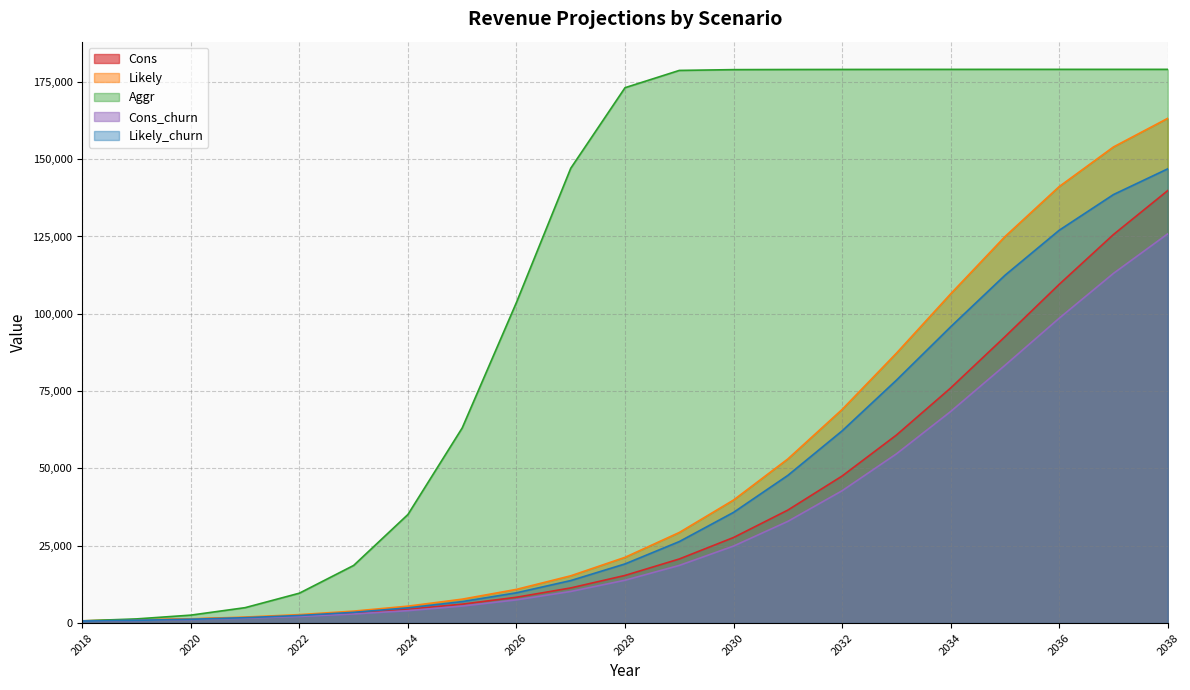

True or false: Likely_churn and Cons cross at least once.

True